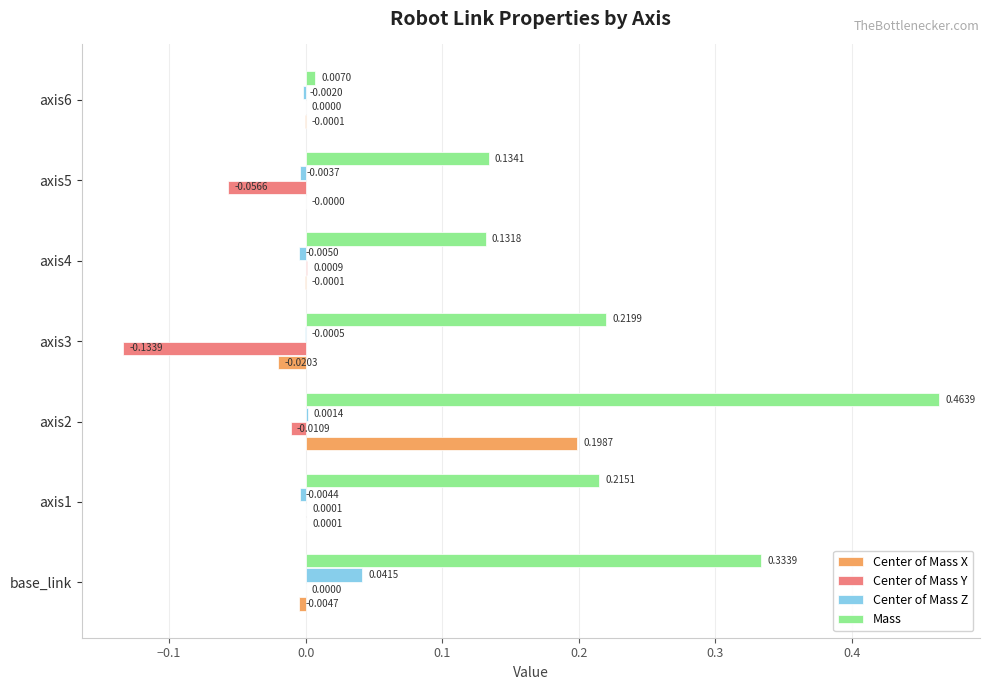

Where is Mass nearest to the value 0?

axis6